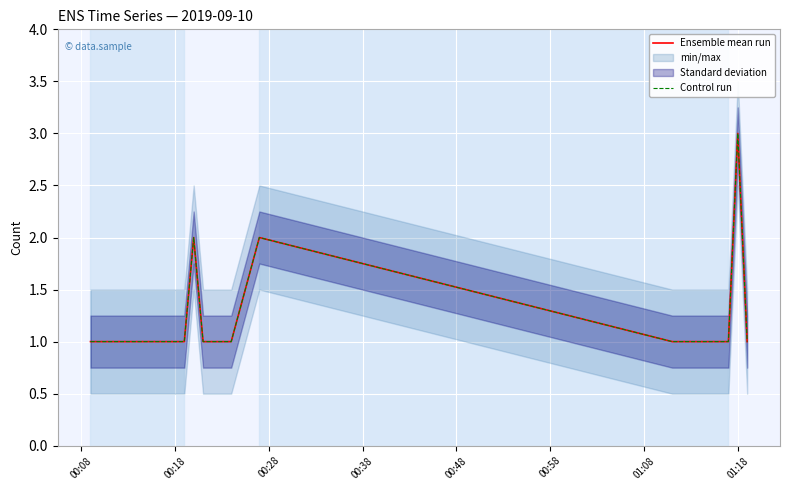

Count the Control run values in the range 1 to 2.

14